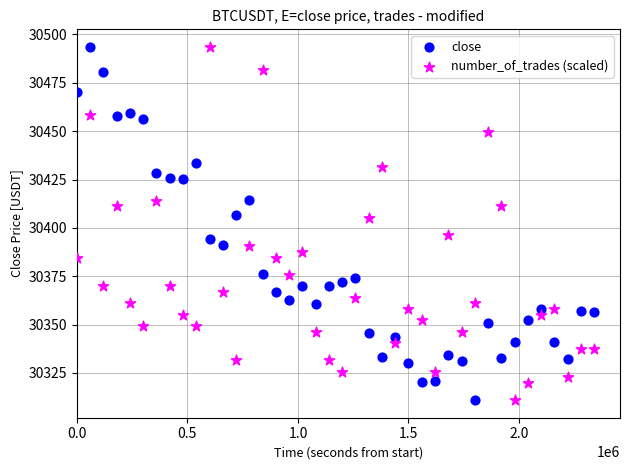

What is the X range (max minus min) for the scatter plot?

2340000.0